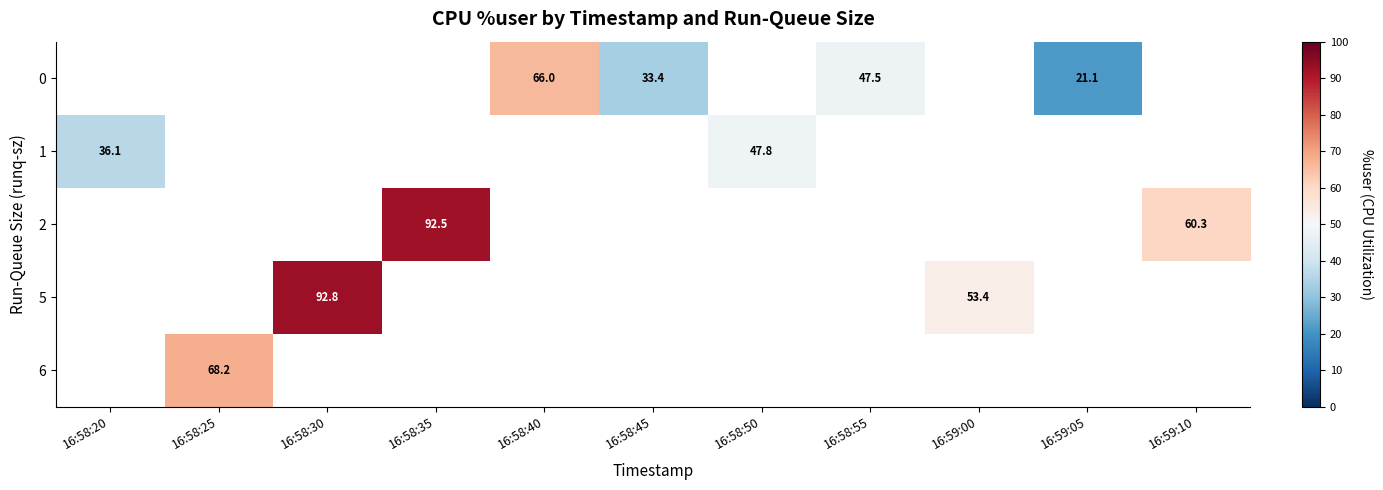

What is the smallest value displayed?

21.1